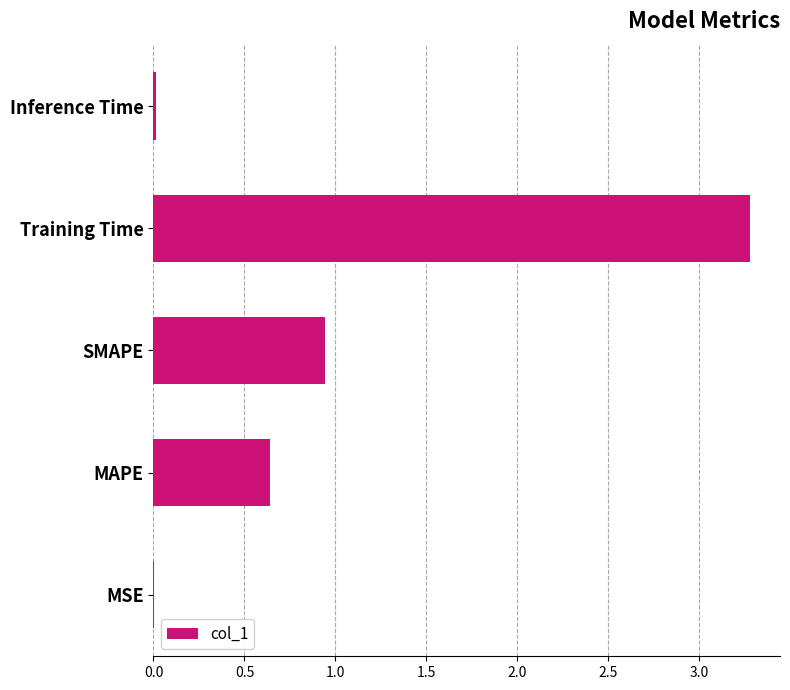

At which label is the value closest to 1?

SMAPE